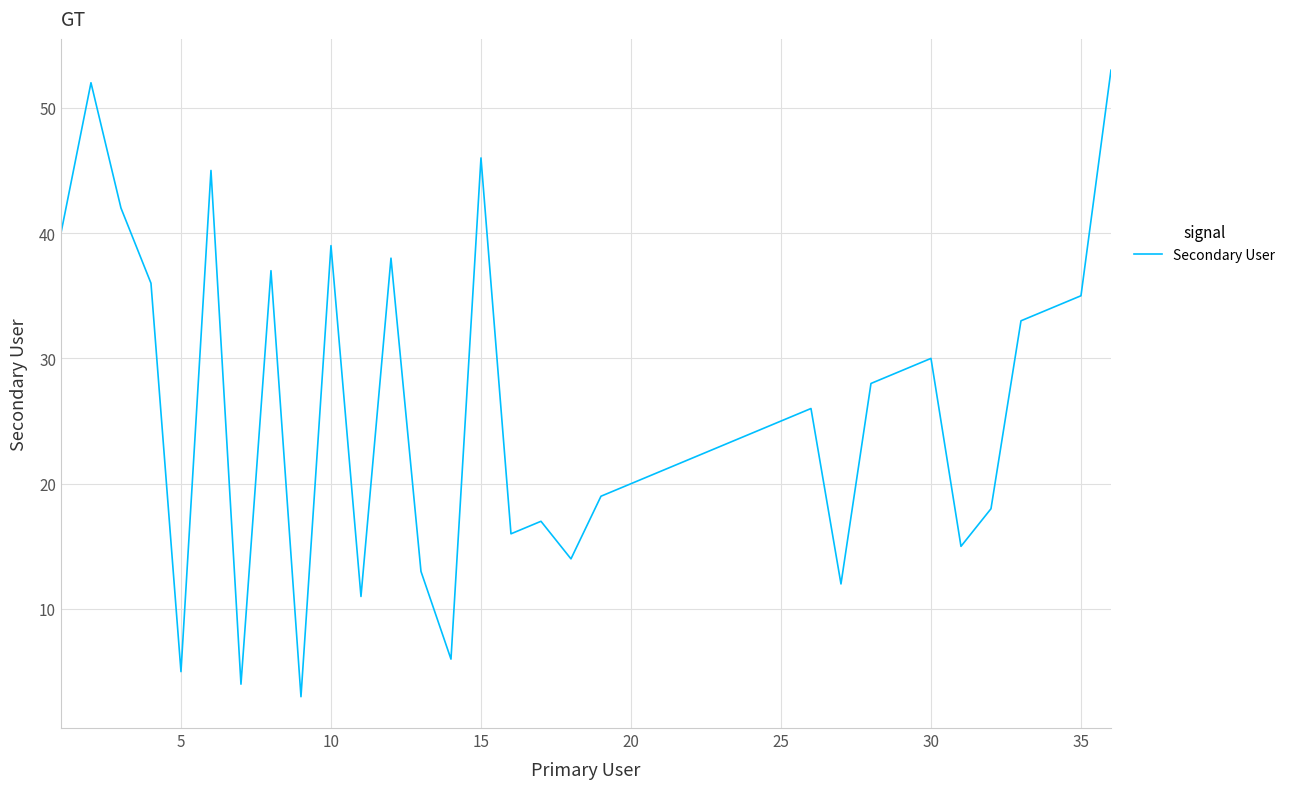

Does the chart display data point markers on the line(s)?

No